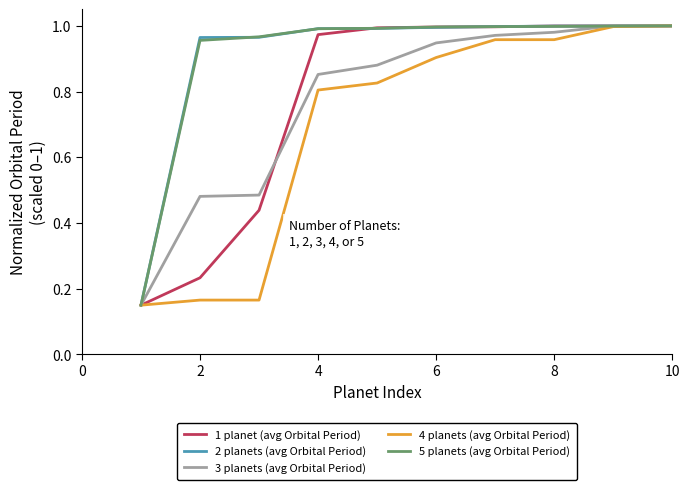

What is the highest value of the 2 planets (avg Orbital Period) series?

1.0